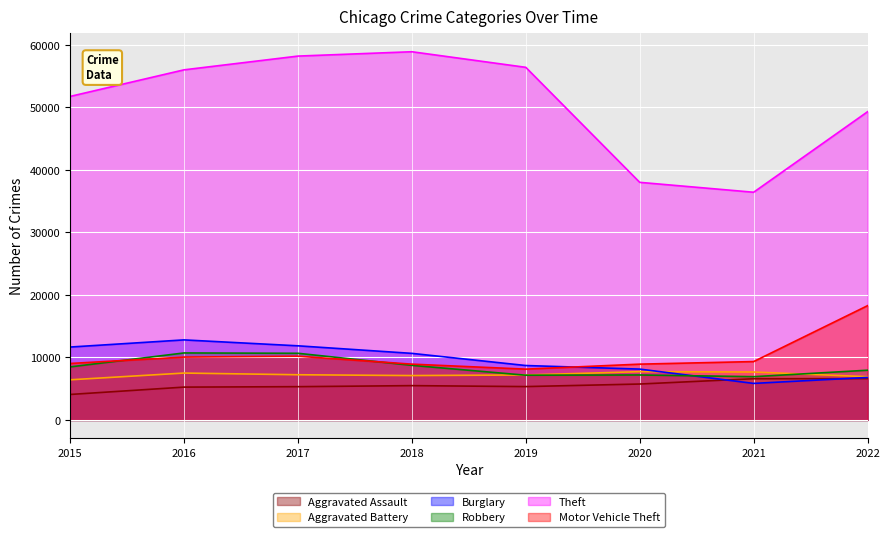

Which series has the widest spread of values?

Theft